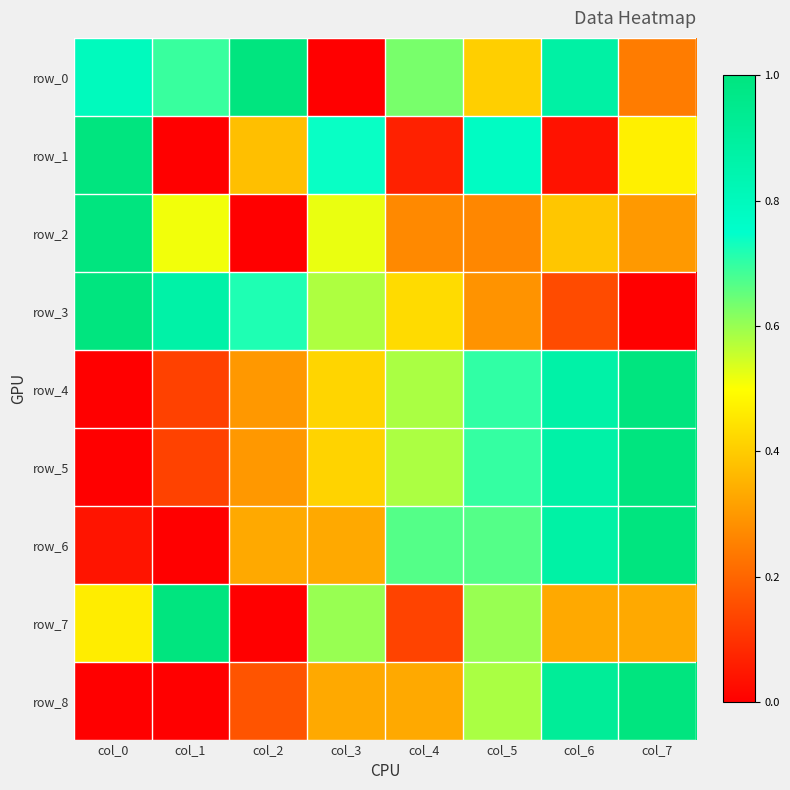

Reading left to right, list all the values displayed in this chart.

row_0: col_0=0.8	col_1=0.7	col_2=1.0	col_3=0.0	col_4=0.6	col_5=0.4	col_6=0.9	col_7=0.2
row_1: col_0=1.0	col_1=0.0	col_2=0.4	col_3=0.7	col_4=0.1	col_5=0.8	col_6=0.0	col_7=0.5
row_2: col_0=1.0	col_1=0.5	col_2=0.0	col_3=0.5	col_4=0.3	col_5=0.3	col_6=0.4	col_7=0.3
row_3: col_0=1.0	col_1=0.9	col_2=0.7	col_3=0.6	col_4=0.4	col_5=0.3	col_6=0.1	col_7=0.0
row_4: col_0=0.0	col_1=0.1	col_2=0.3	col_3=0.4	col_4=0.6	col_5=0.7	col_6=0.9	col_7=1.0
row_5: col_0=0.0	col_1=0.1	col_2=0.3	col_3=0.4	col_4=0.6	col_5=0.7	col_6=0.9	col_7=1.0
row_6: col_0=0.0	col_1=0.0	col_2=0.3	col_3=0.3	col_4=0.7	col_5=0.7	col_6=0.9	col_7=1.0
row_7: col_0=0.5	col_1=1.0	col_2=0.0	col_3=0.6	col_4=0.1	col_5=0.6	col_6=0.3	col_7=0.3
row_8: col_0=0.0	col_1=0.0	col_2=0.2	col_3=0.3	col_4=0.3	col_5=0.6	col_6=0.9	col_7=1.0